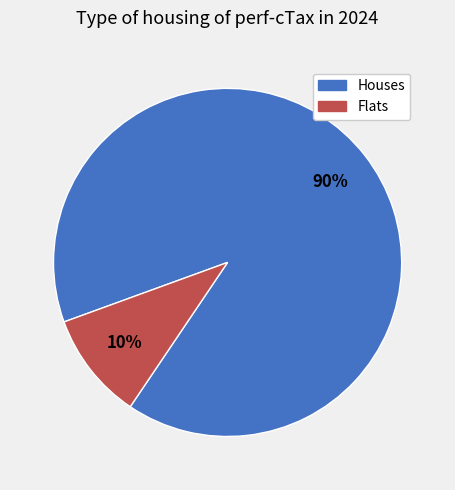

Does any single category account for the majority?

Yes